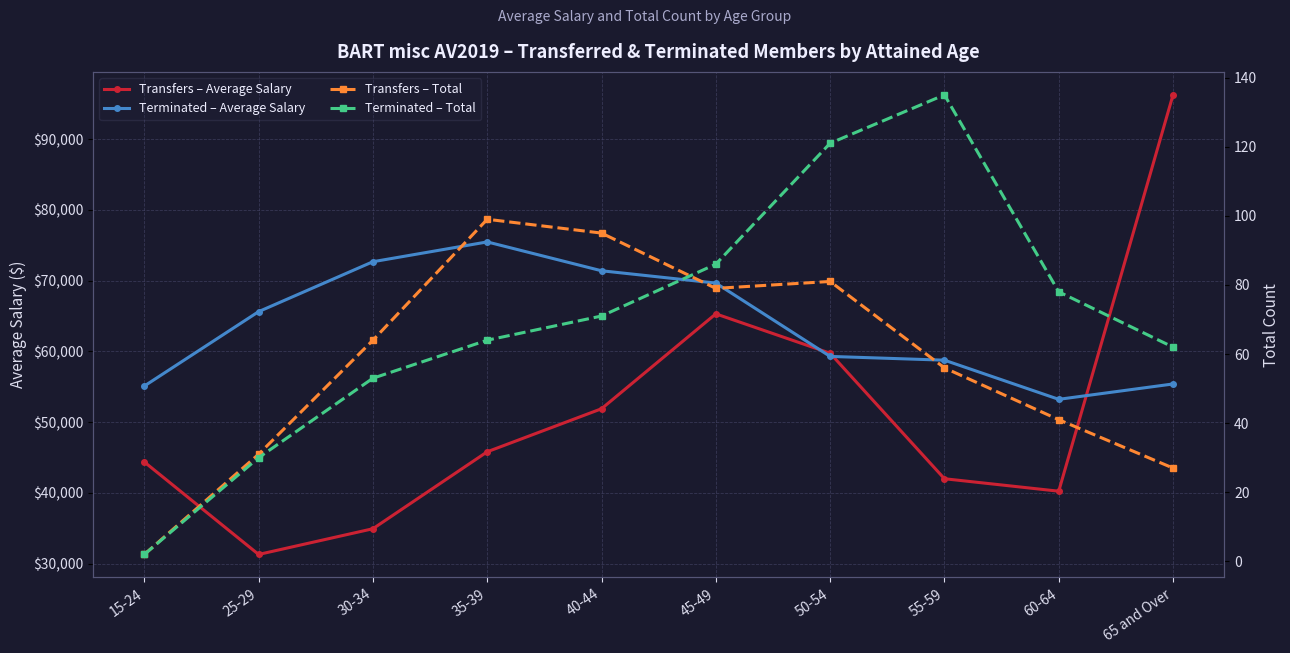

True or false: Terminated – Average Salary has more than 0 interior local peaks.

True